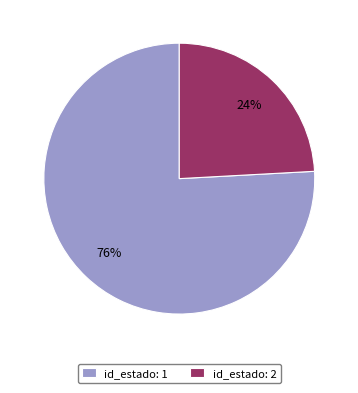

Combined, do id_estado: 1 and id_estado: 2 account for over 50%?

Yes